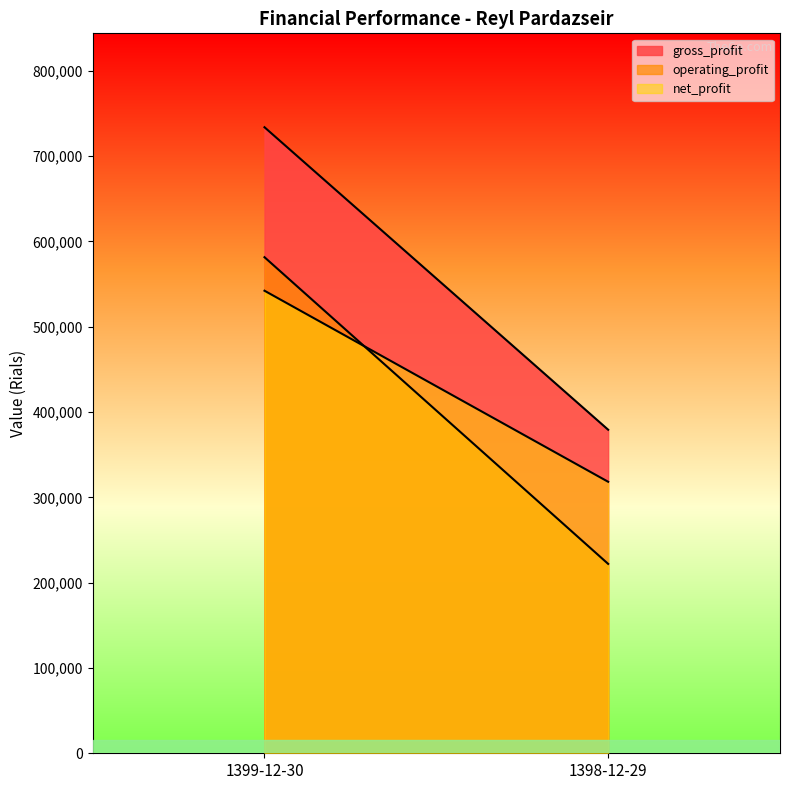

What is the average value of the operating_profit series?

401756